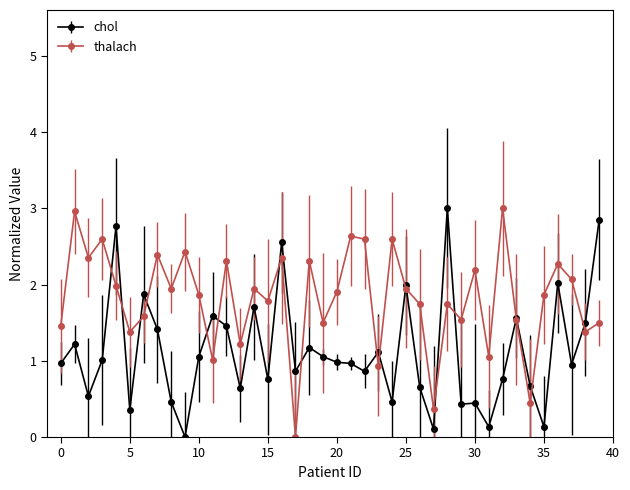

After their last crossing, which series has the higher values: chol or thalach?

chol